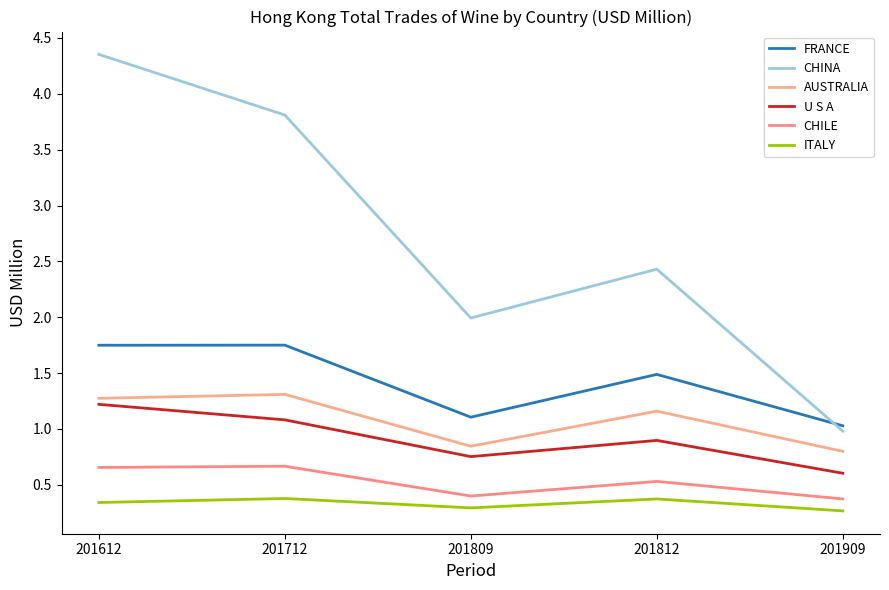

At 201909, list the series in order from largest to smallest.

FRANCE, CHINA, AUSTRALIA, U S A, CHILE, ITALY